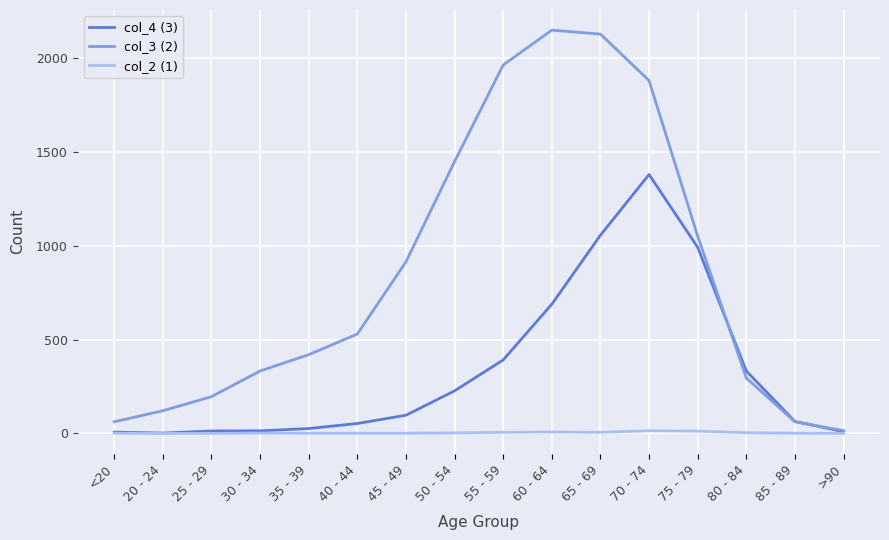

Which series has the largest range (max minus min)?

col_3 (2)